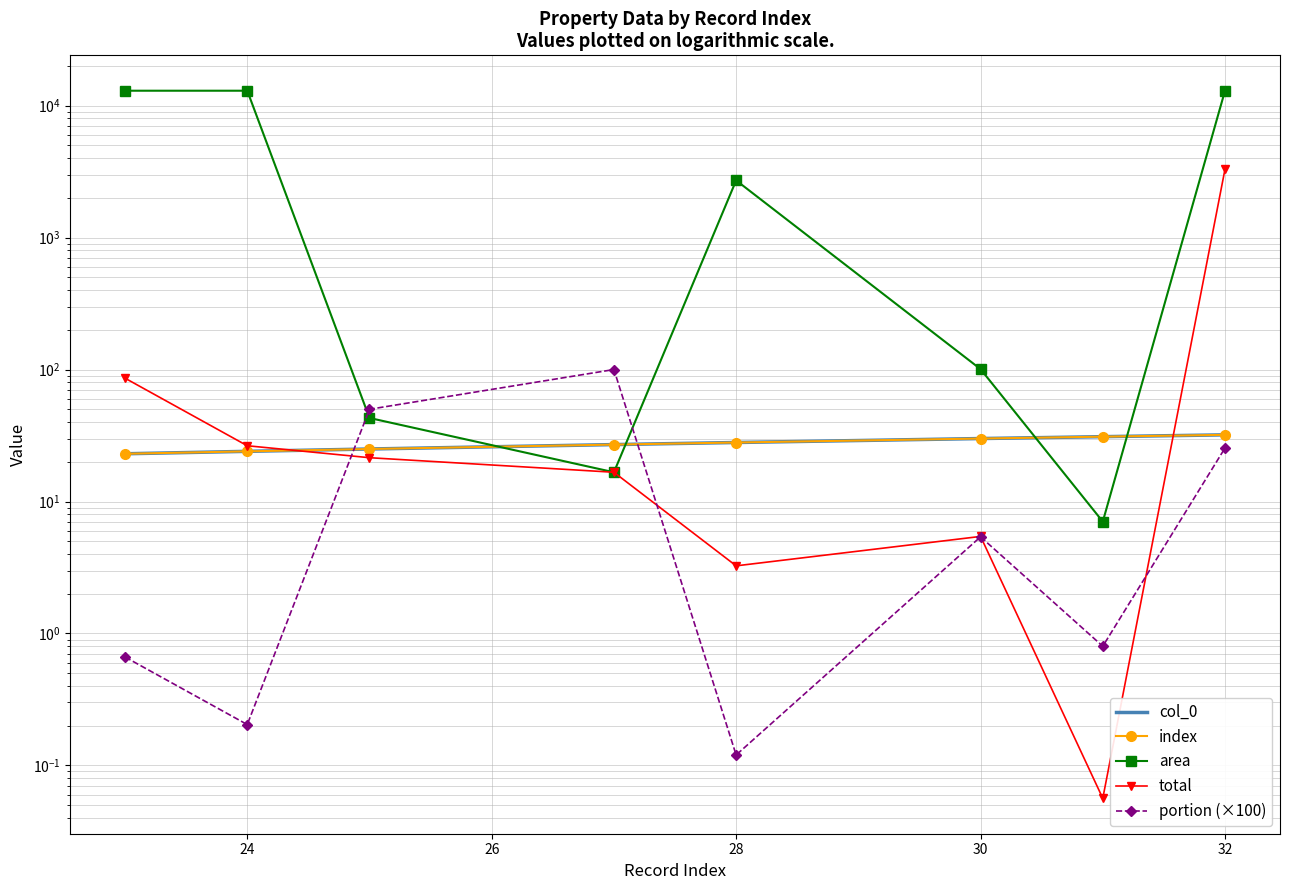

What is the value of the col_0 point at the 3rd from the left?

25.0